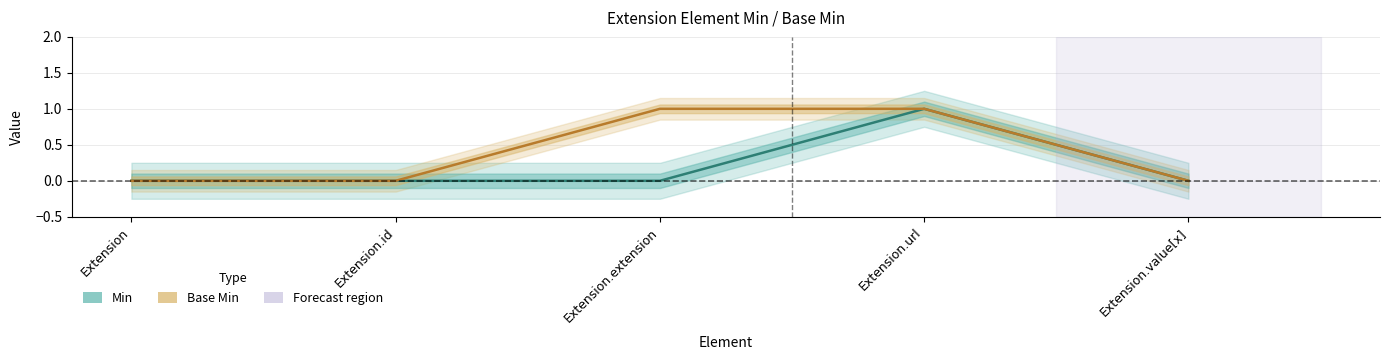

How many lines are shown in the chart?

2